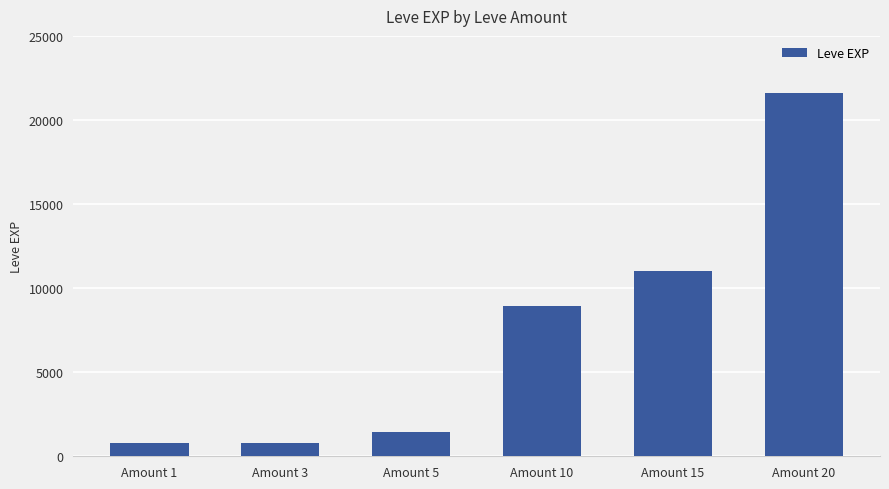

What is the greatest value displayed?

21600